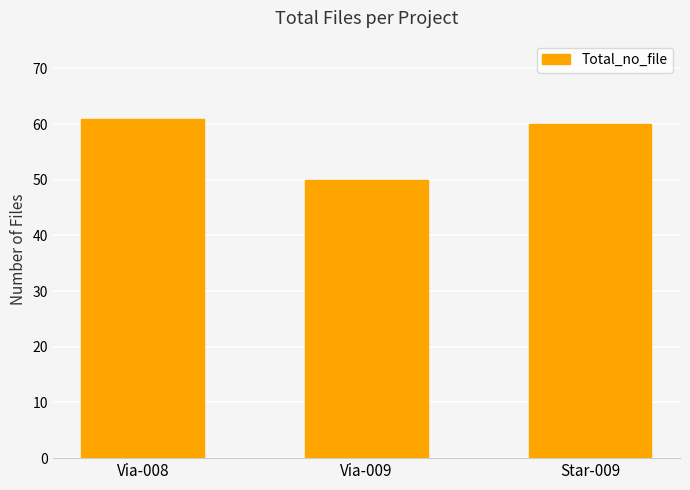

Approximately how many times larger is the value at Star-009 compared to Via-009?

1.2